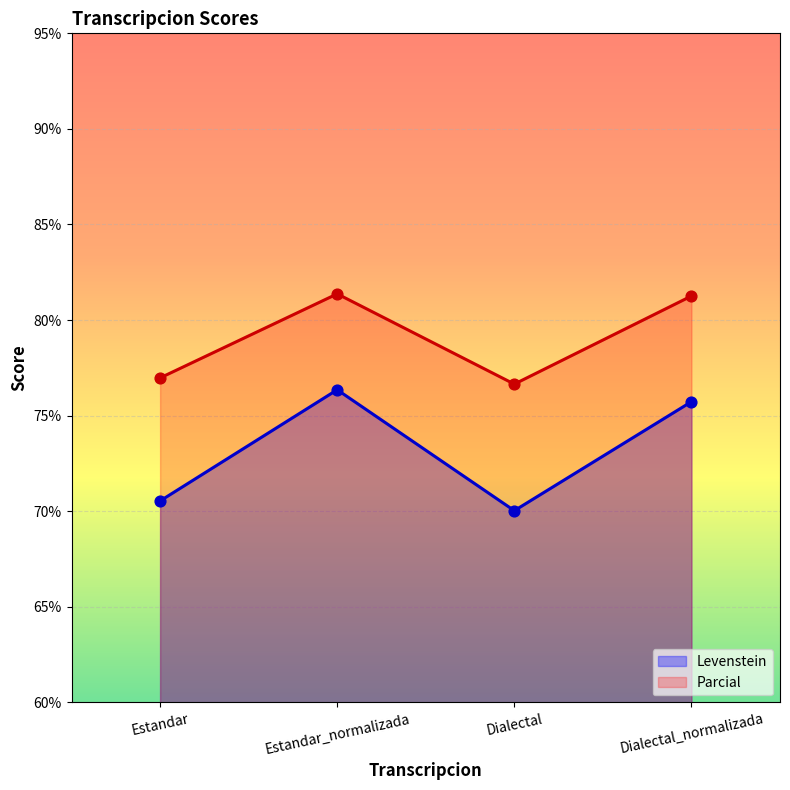

At which category is the sum across all series the highest?

Estandar_normalizada